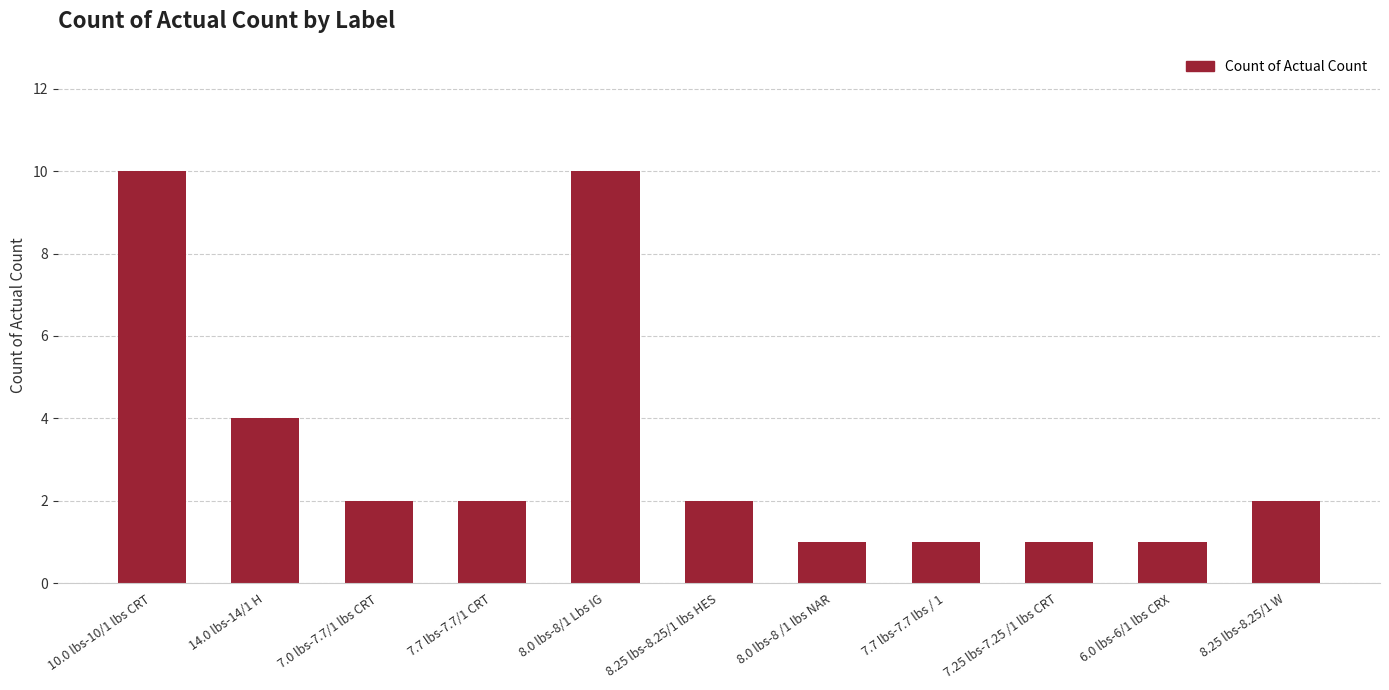

How many data points does each series have?

11